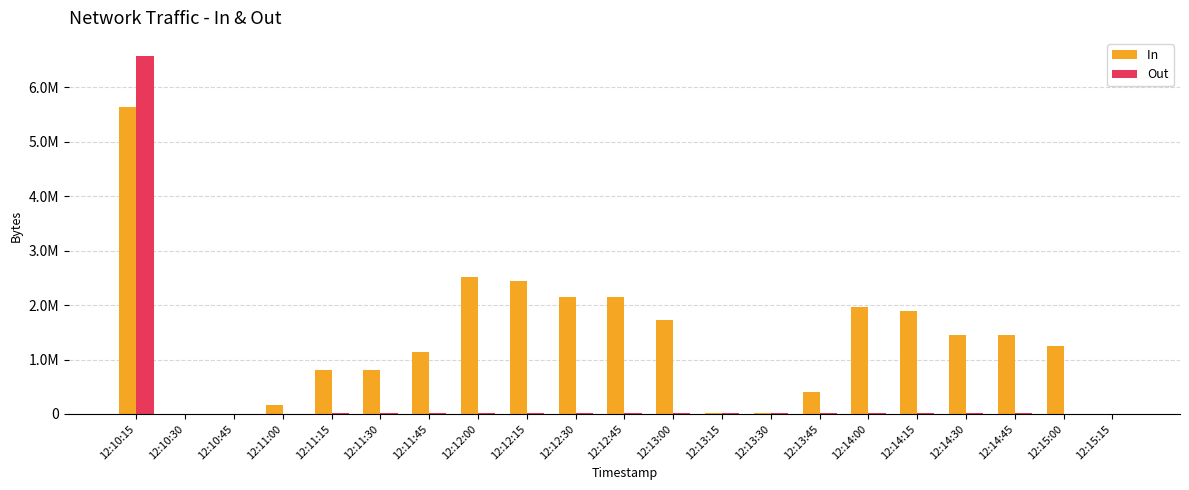

What is the label of the 18th bar from the left?

12:14:30